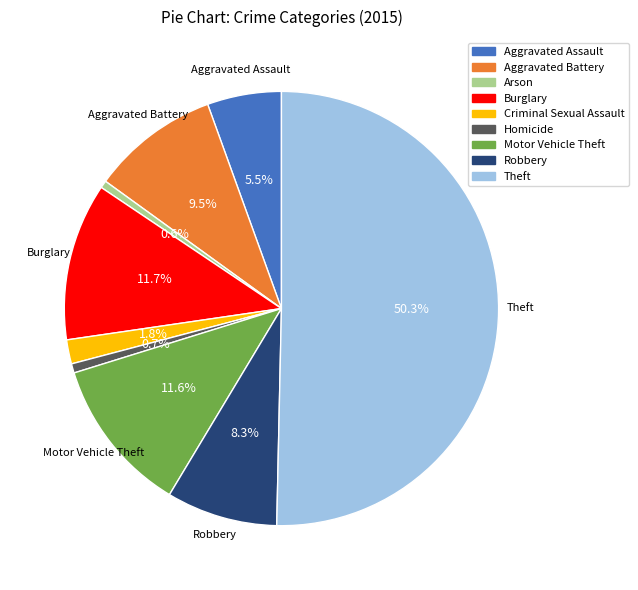

Which category has the biggest portion of the pie?

Theft